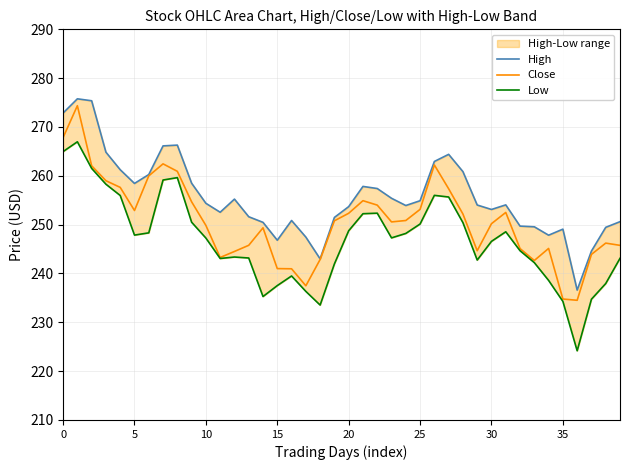

What is the highest value of the High series?

275.8